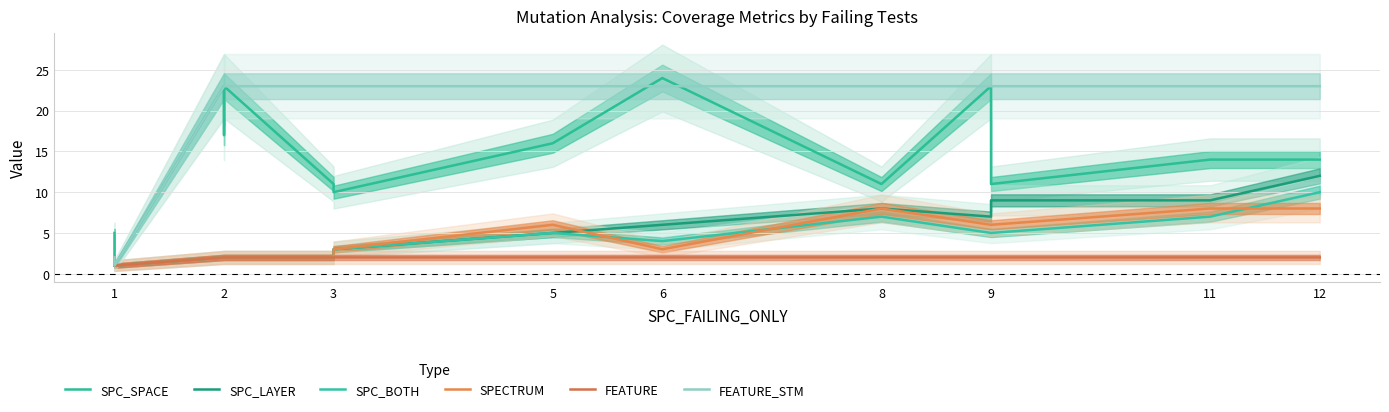

What is the difference between the maximum and minimum values in the FEATURE_STM series?

22